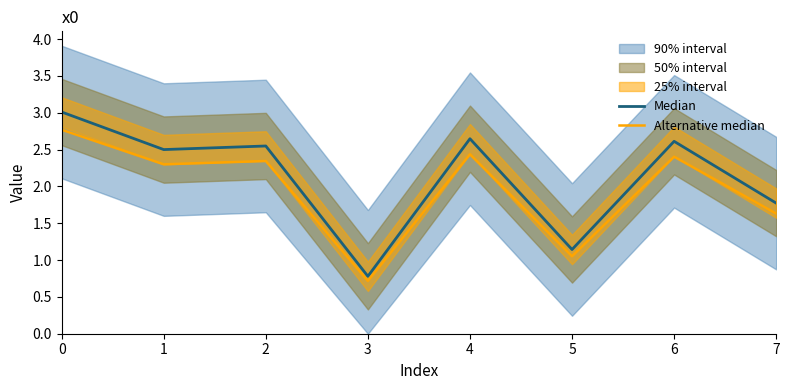

What is the total value across all series at 3?

1.5